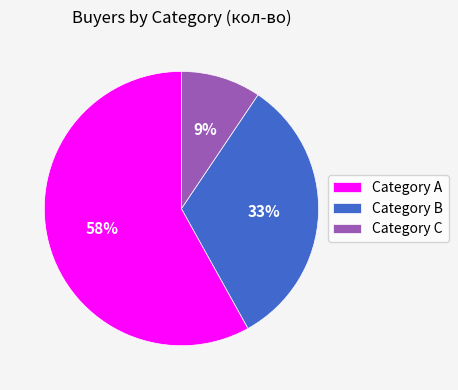

What is the ratio of the value at Category B to the value at Category A?

0.6